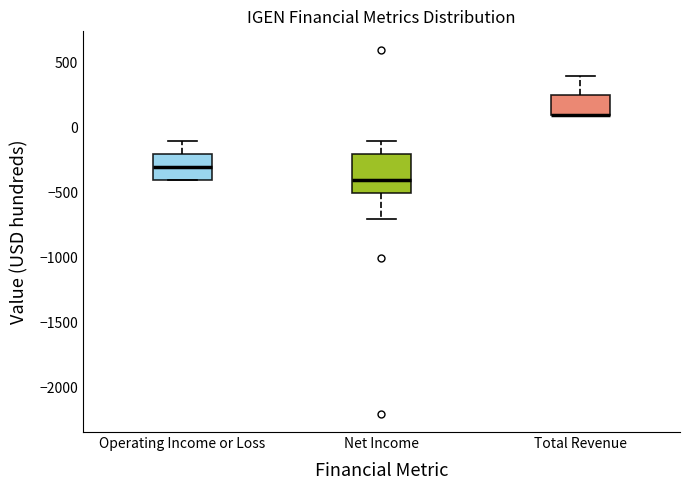

Where is the lower edge of the box for Total Revenue on the y-axis? The values are not printed on the chart, so give them approximately, as read against the axis.

100